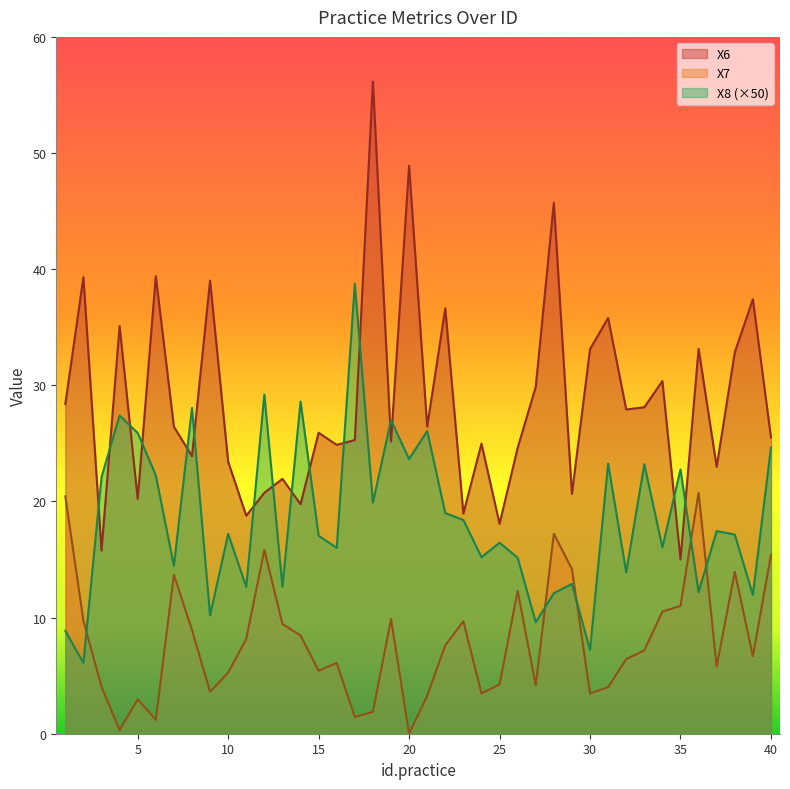

List the labels in order of X8 value, smallest first.

2, 30, 1, 27, 9, 39, 28, 36, 11, 13, 29, 32, 7, 26, 24, 16, 34, 25, 15, 38, 10, 37, 23, 22, 18, 3, 6, 35, 33, 31, 20, 40, 5, 21, 19, 4, 8, 14, 12, 17